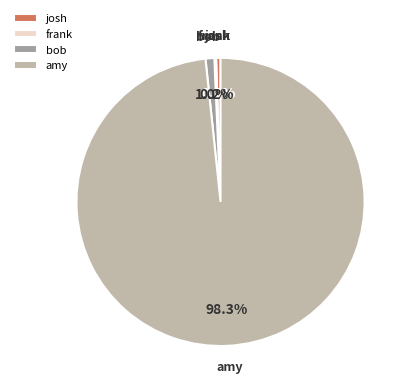

To the nearest percent, what is the combined percentage of bob and amy?

99%